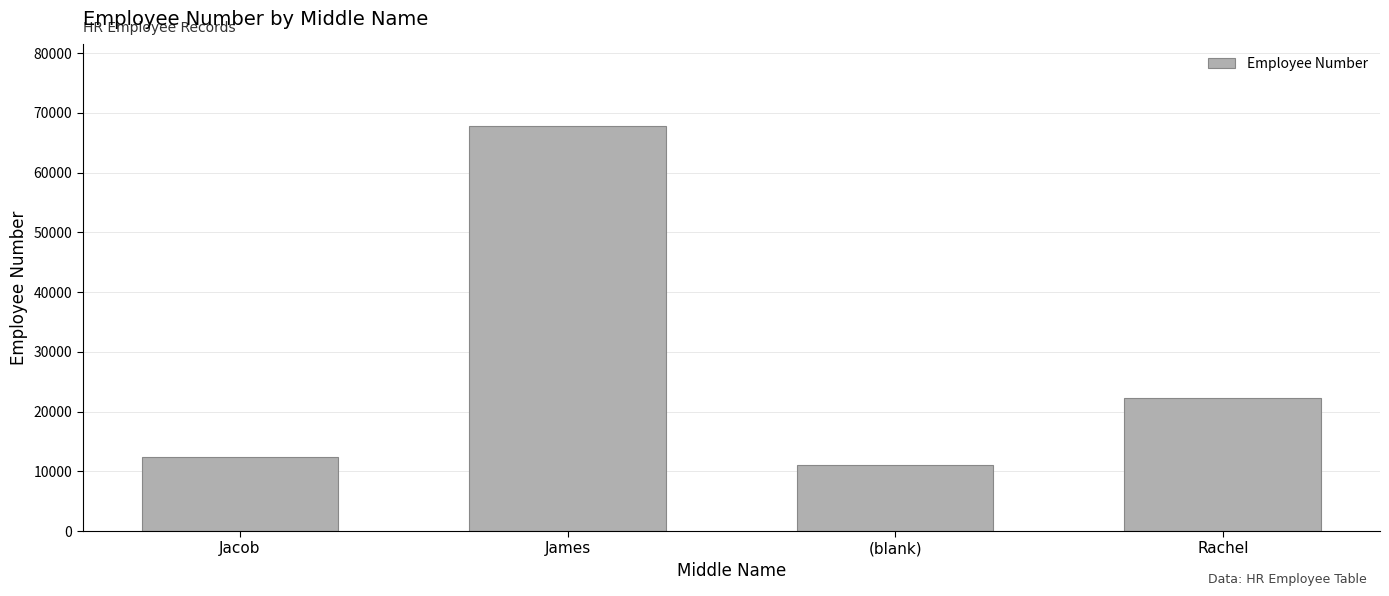

Rank the categories by value from highest to lowest.

James, Rachel, Jacob, (blank)